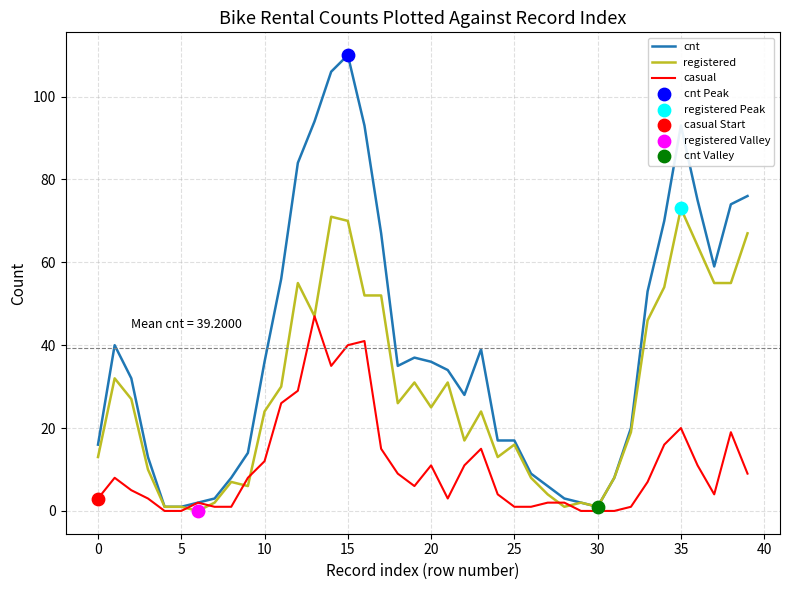

Which series has the largest range (max minus min)?

cnt